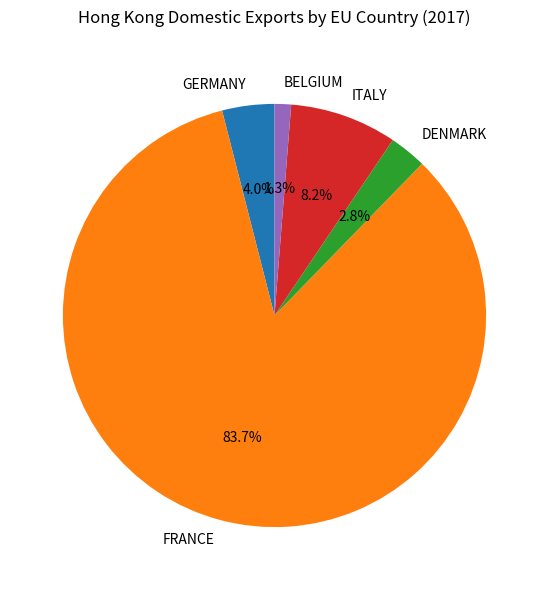

Which slice is the smallest?

BELGIUM